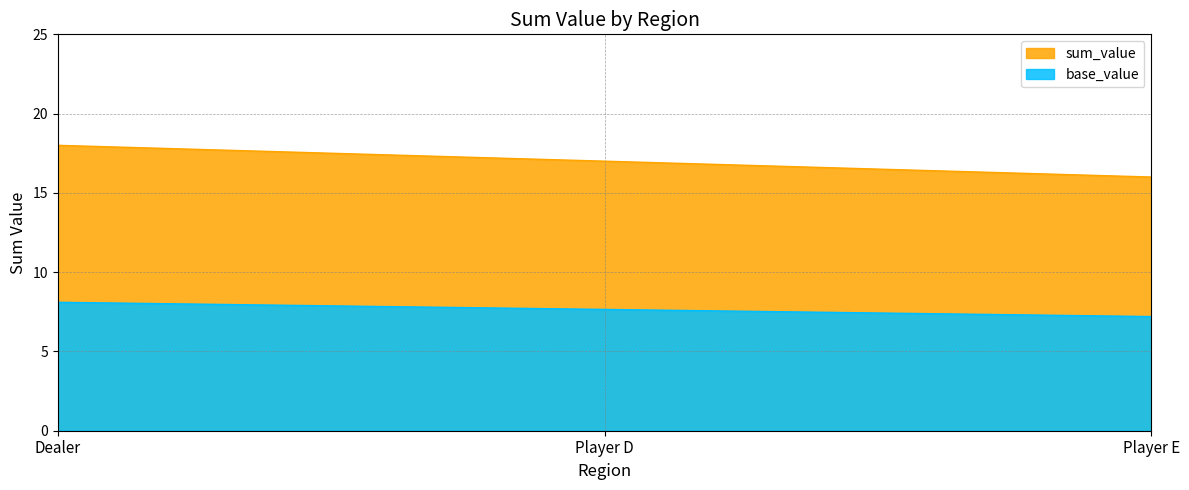

Does the chart have visible grid lines?

Yes